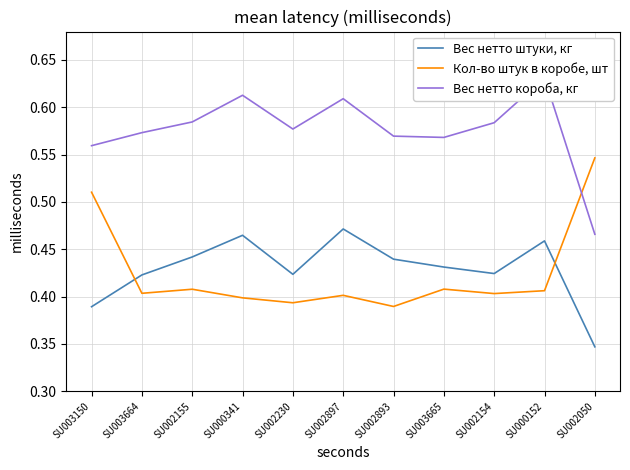

Which category has the lowest value in the Вес нетто штуки, кг series?

SU002050